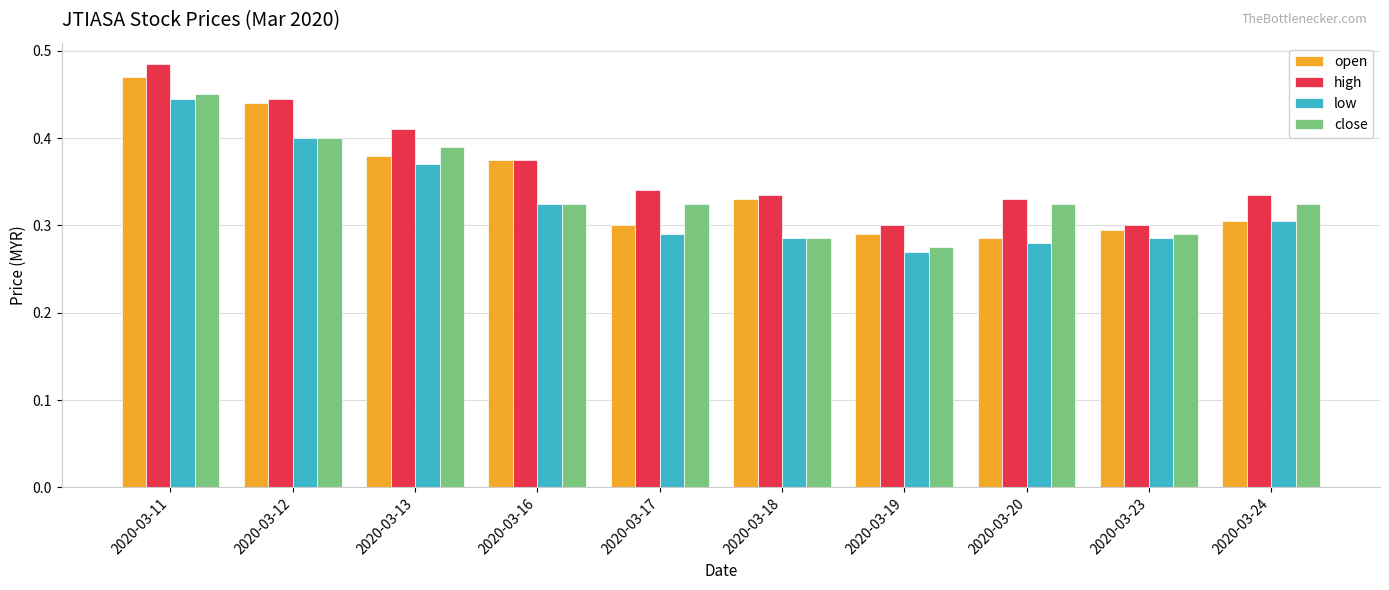

Which series has the largest total across all categories?

high